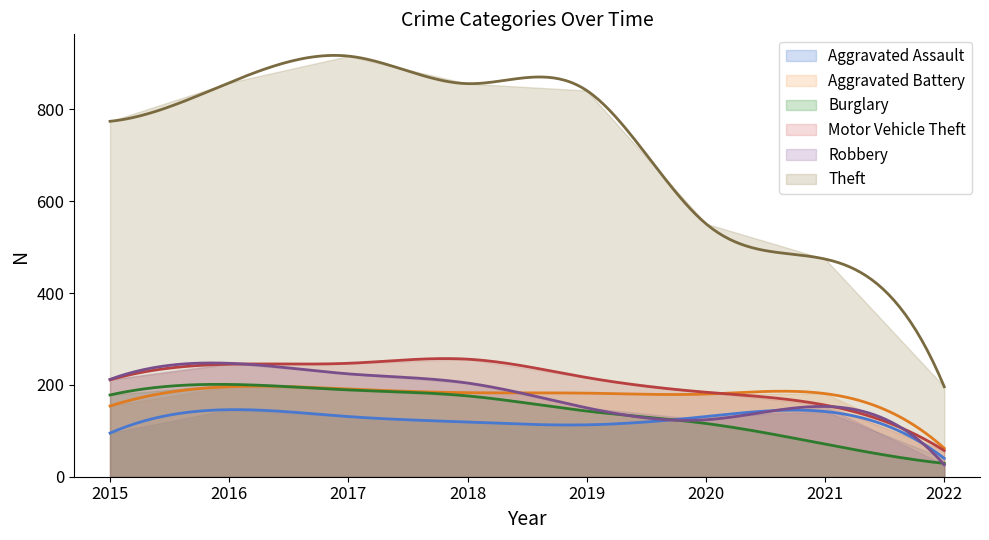

Which series has the widest spread of values?

Theft